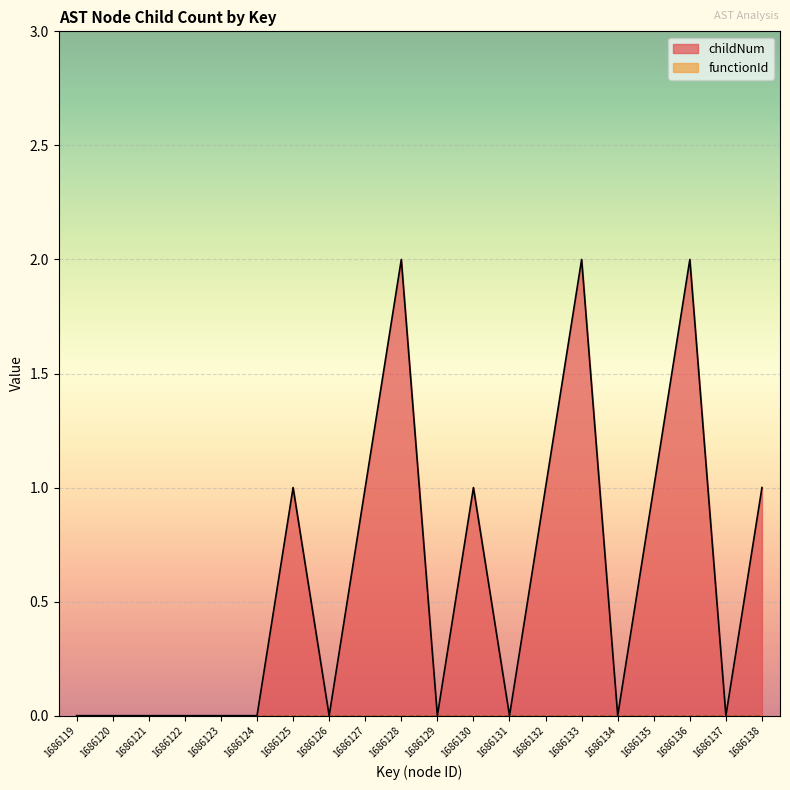

True or false: there are more than 1 points higher than both neighbors.

True